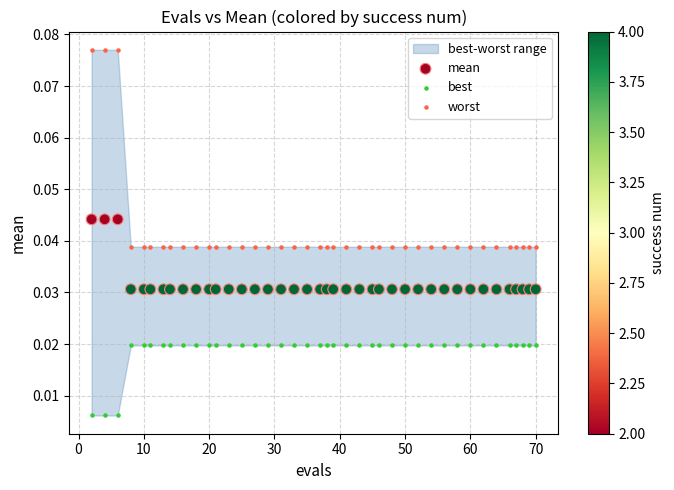

Which series has the largest Y range (max minus min)?

worst